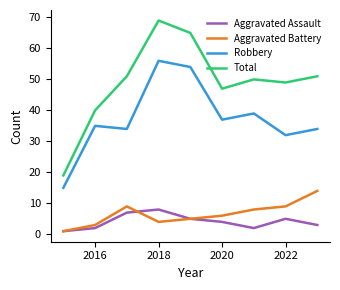

What is the greatest value displayed?

69